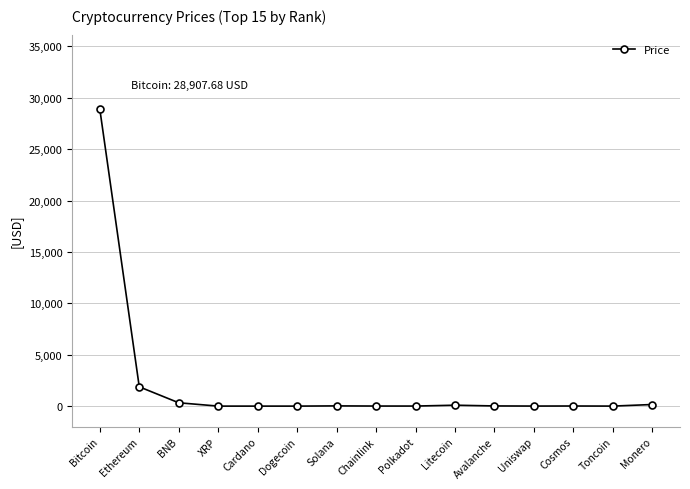

At which label does the data first exceed 10?

Bitcoin